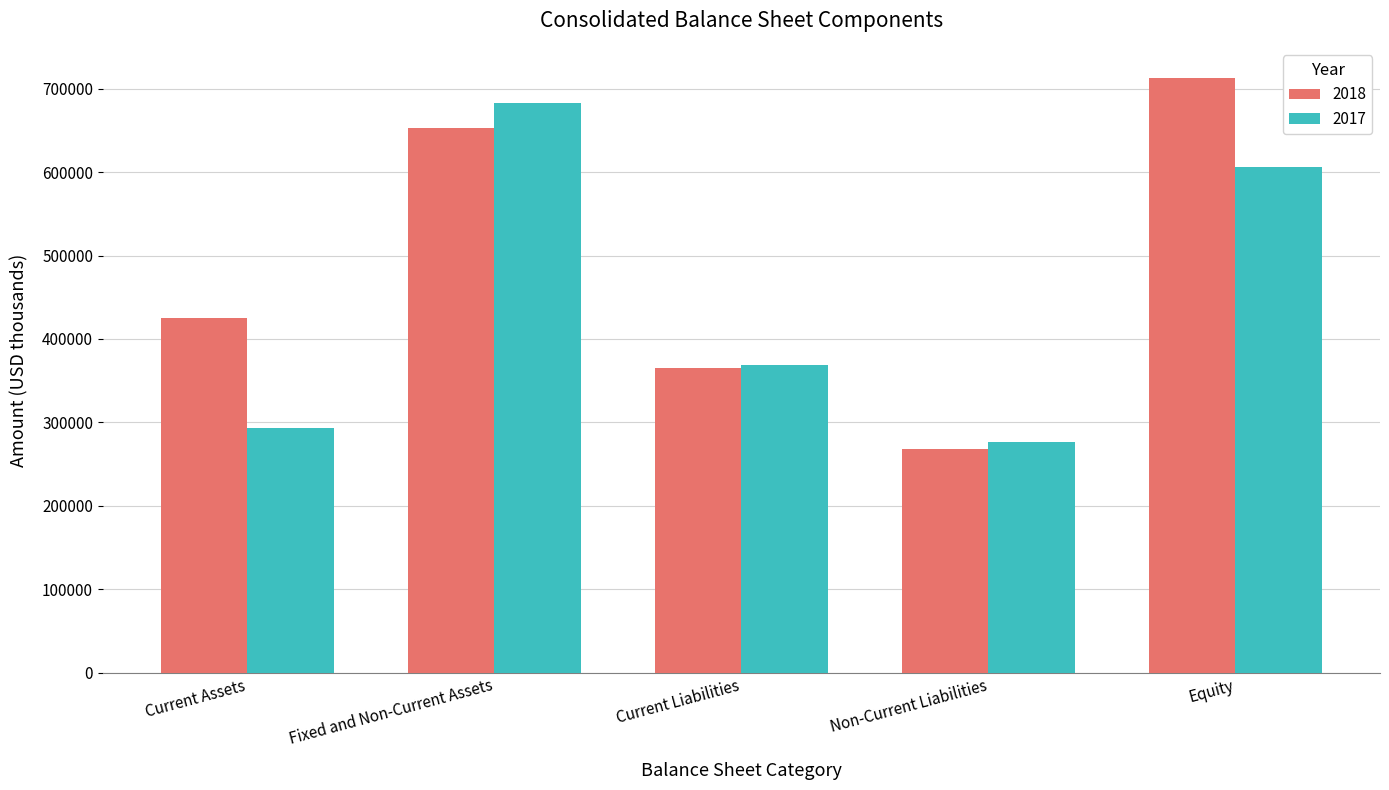

How many data points does each series have?

5